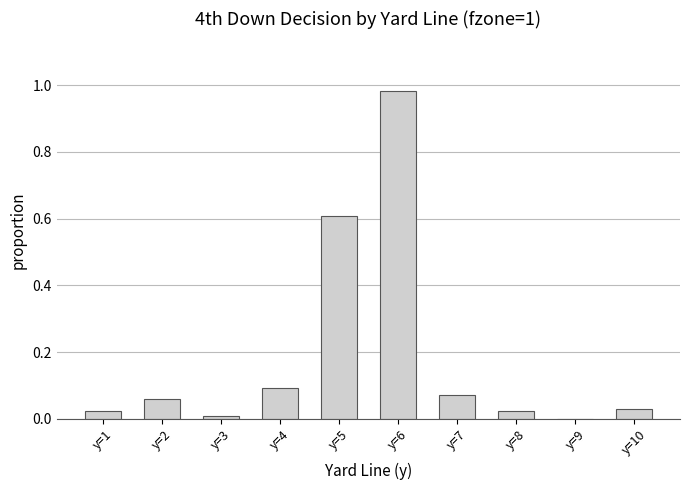

Which category has the highest value across all series?

y=6